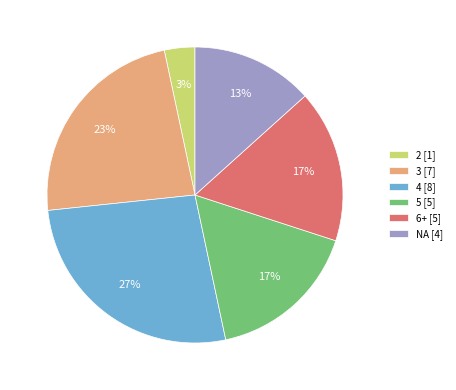

Do 2 and 3 together represent more than half of the pie?

No